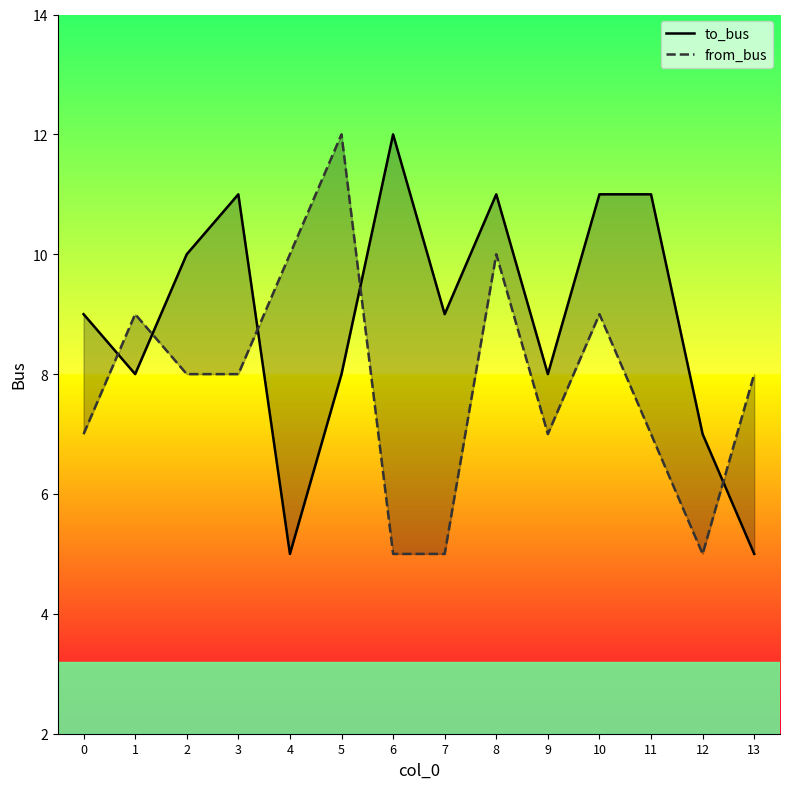

What is the sum of the from_bus values at 8 and 11?

17